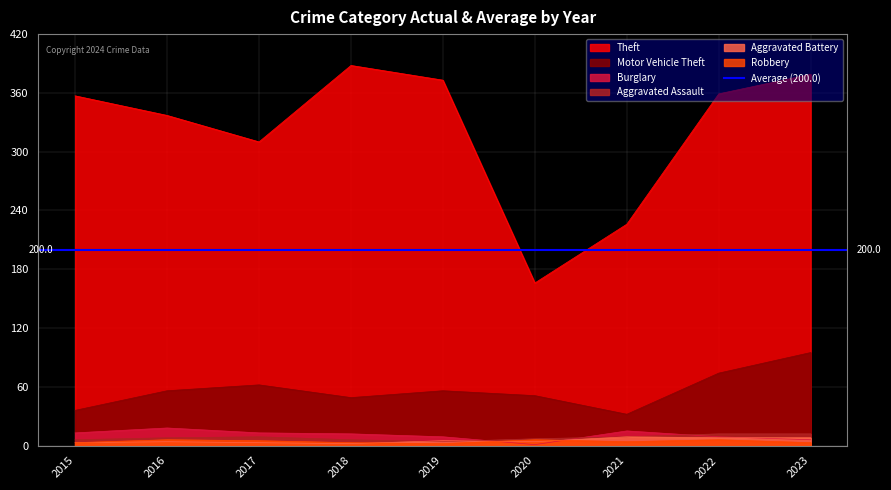

True or false: Aggravated Battery and Motor Vehicle Theft intersect in this chart.

False